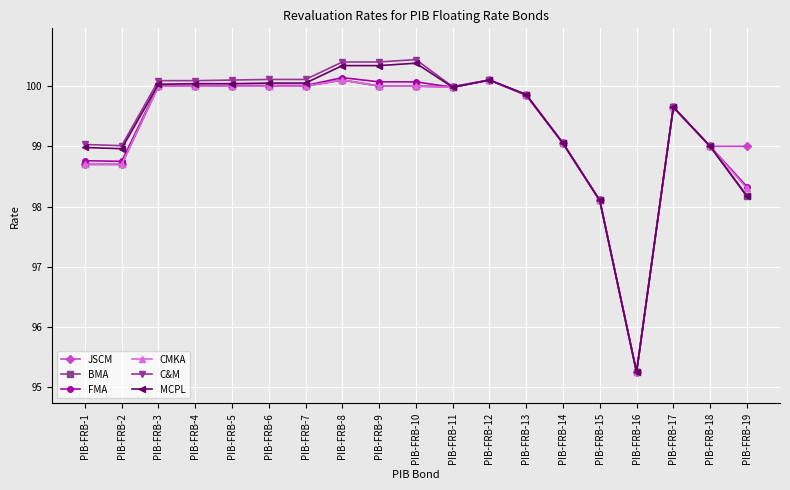

How many series are shown in this chart?

6